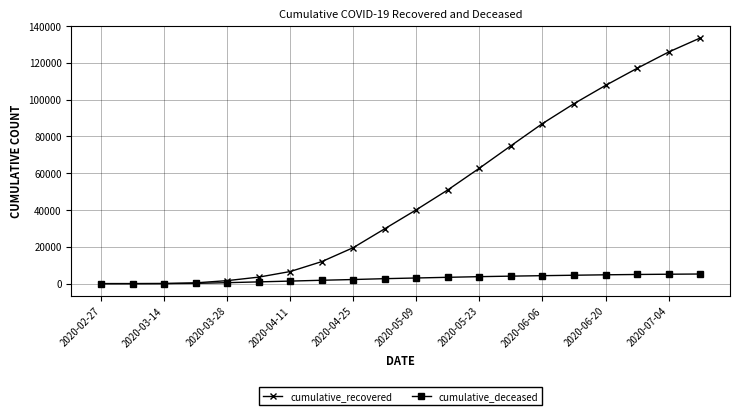

What is the difference between the maximum and minimum values in the cumulative_recovered series?

133453